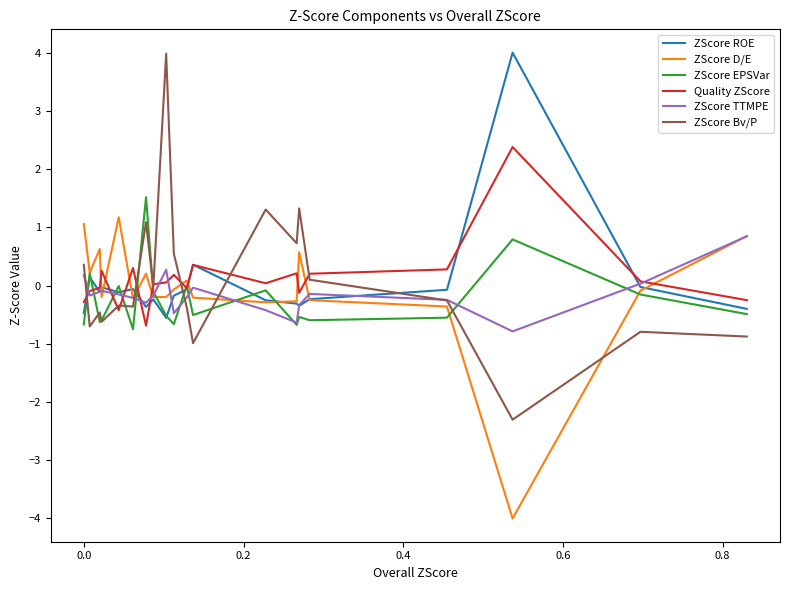

How many categories are shown in the chart?

20